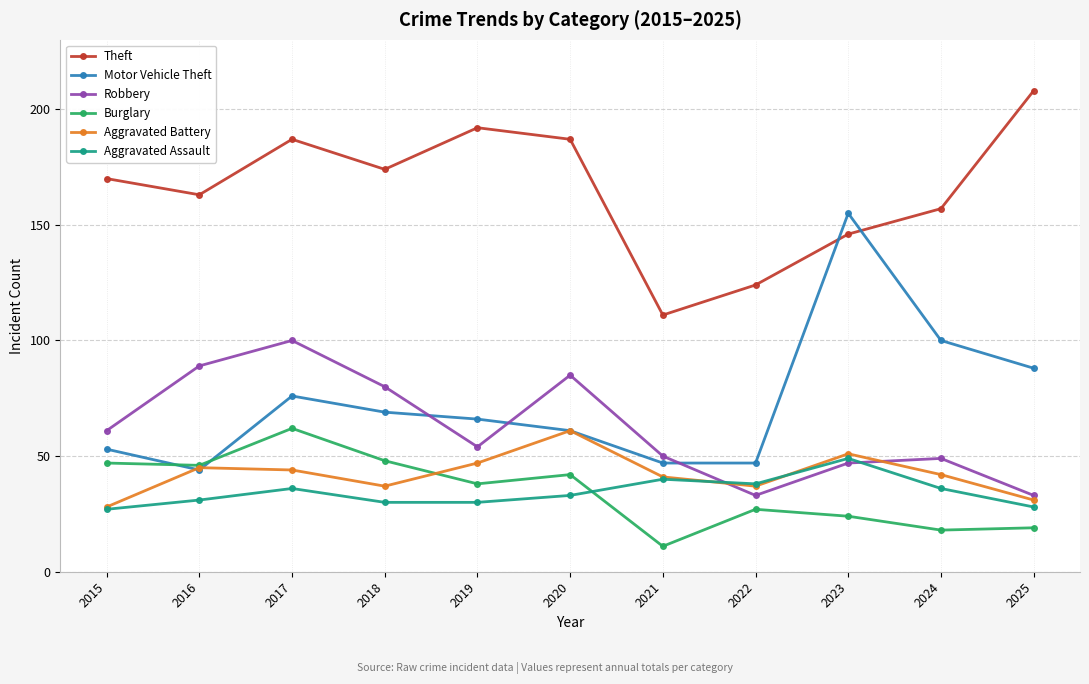

What is the highest value of the Motor Vehicle Theft series?

155